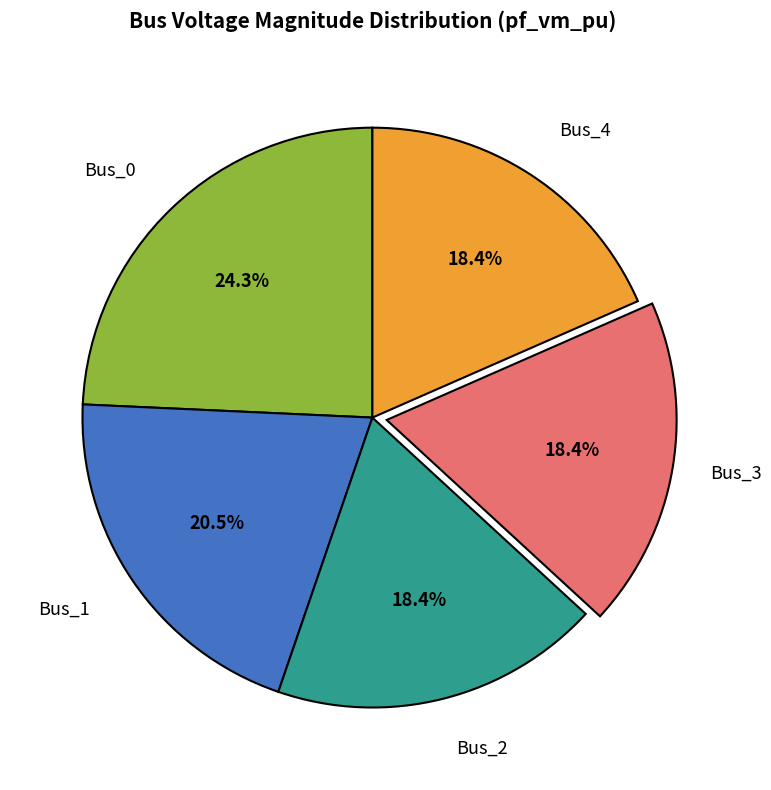

Is there a majority slice in this chart?

No